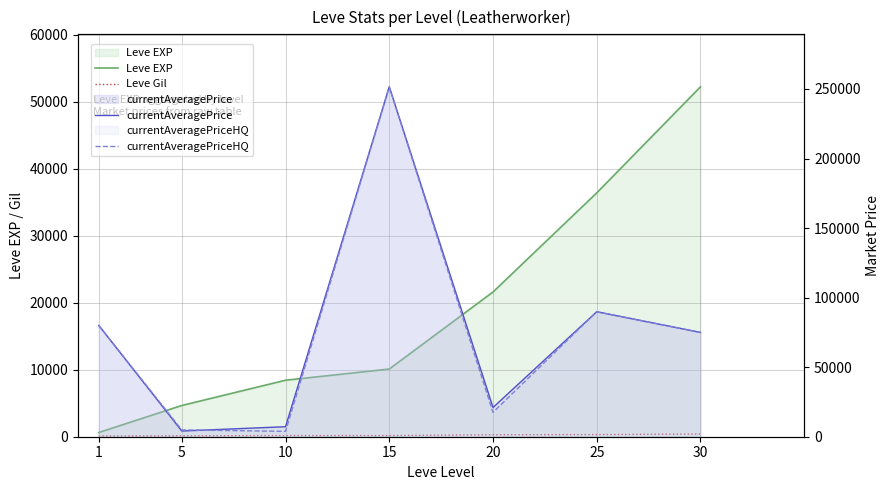

Is it true that Leve Gil equals 69 at 20?

False